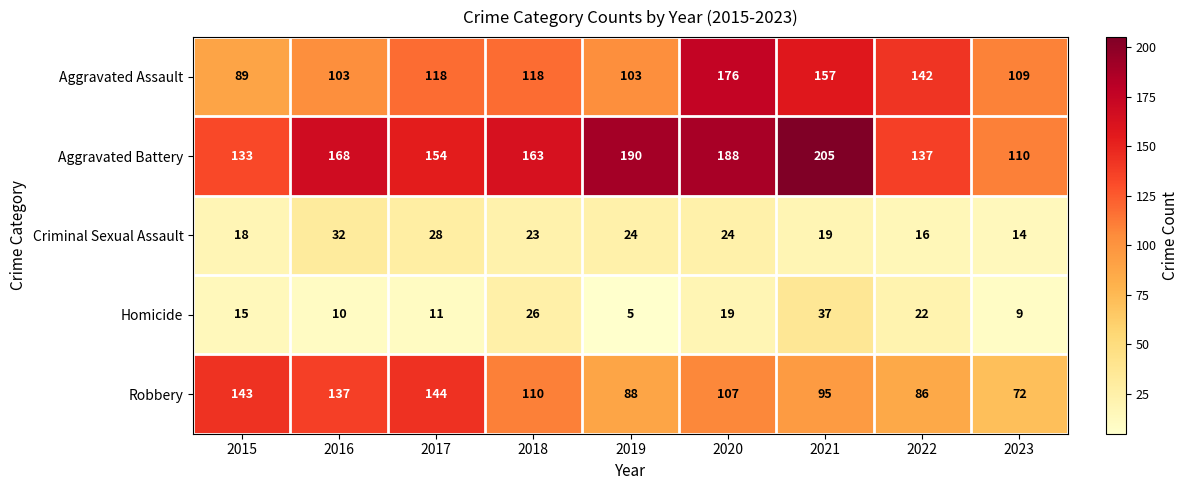

What value does the Aggravated Battery series have at 2023, to the nearest 5?

110